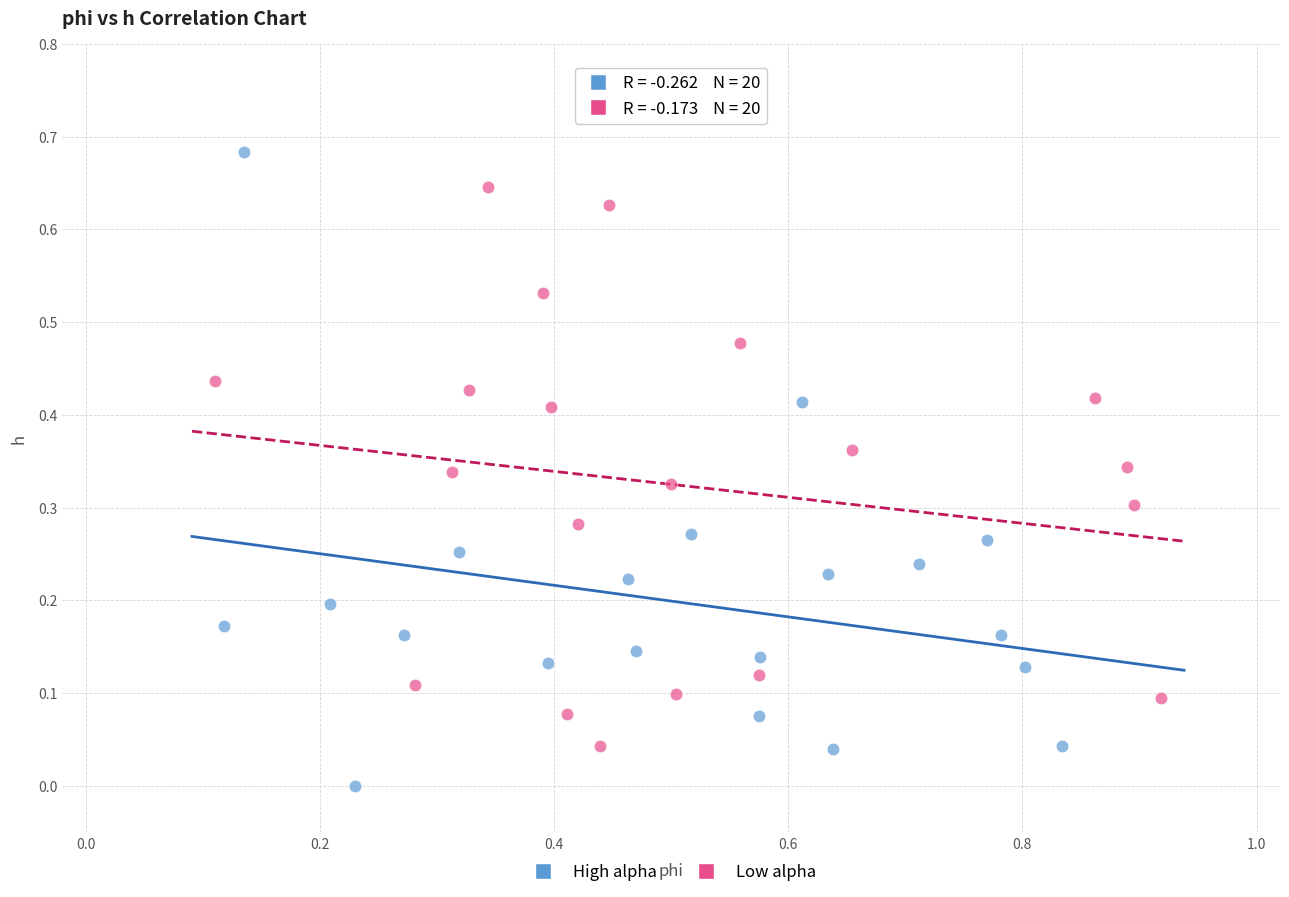

Which series reaches the maximum Y coordinate?

High alpha